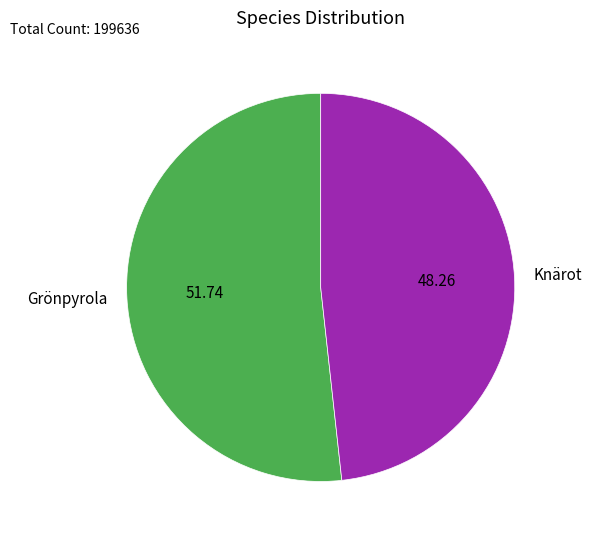

Which slice represents more than half of the pie?

Grönpyrola